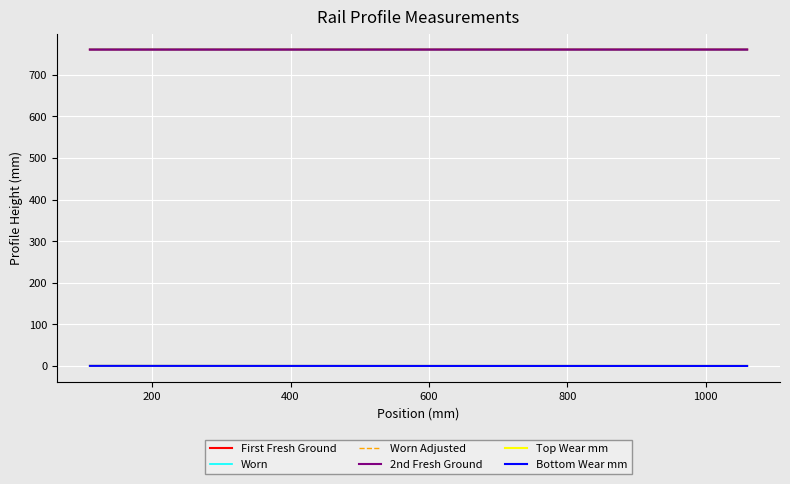

How many lines are shown in the chart?

6